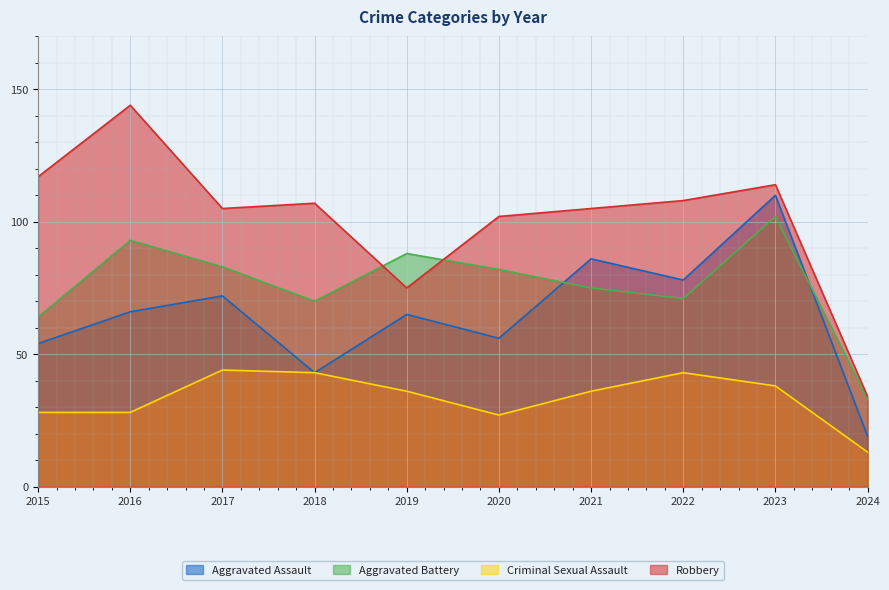

The Robbery series shows 155 at 2020. True or false?

False